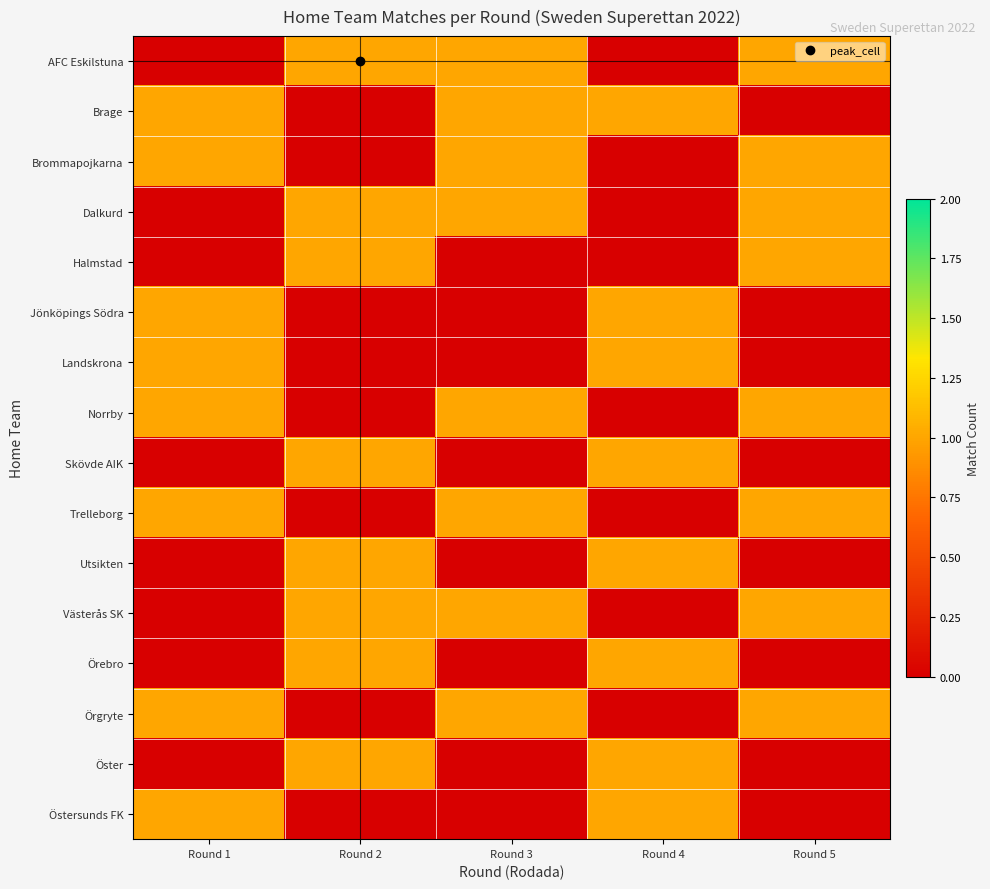

Reading right to left, extract all data points from this chart.

row_0: Round 5=1	Round 4=0	Round 3=1	Round 2=1	Round 1=0
row_1: Round 5=0	Round 4=1	Round 3=1	Round 2=0	Round 1=1
row_2: Round 5=1	Round 4=0	Round 3=1	Round 2=0	Round 1=1
row_3: Round 5=1	Round 4=0	Round 3=1	Round 2=1	Round 1=0
row_4: Round 5=1	Round 4=0	Round 3=0	Round 2=1	Round 1=0
row_5: Round 5=0	Round 4=1	Round 3=0	Round 2=0	Round 1=1
row_6: Round 5=0	Round 4=1	Round 3=0	Round 2=0	Round 1=1
row_7: Round 5=1	Round 4=0	Round 3=1	Round 2=0	Round 1=1
row_8: Round 5=0	Round 4=1	Round 3=0	Round 2=1	Round 1=0
row_9: Round 5=1	Round 4=0	Round 3=1	Round 2=0	Round 1=1
row_10: Round 5=0	Round 4=1	Round 3=0	Round 2=1	Round 1=0
row_11: Round 5=1	Round 4=0	Round 3=1	Round 2=1	Round 1=0
row_12: Round 5=0	Round 4=1	Round 3=0	Round 2=1	Round 1=0
row_13: Round 5=1	Round 4=0	Round 3=1	Round 2=0	Round 1=1
row_14: Round 5=0	Round 4=1	Round 3=0	Round 2=1	Round 1=0
row_15: Round 5=0	Round 4=1	Round 3=0	Round 2=0	Round 1=1